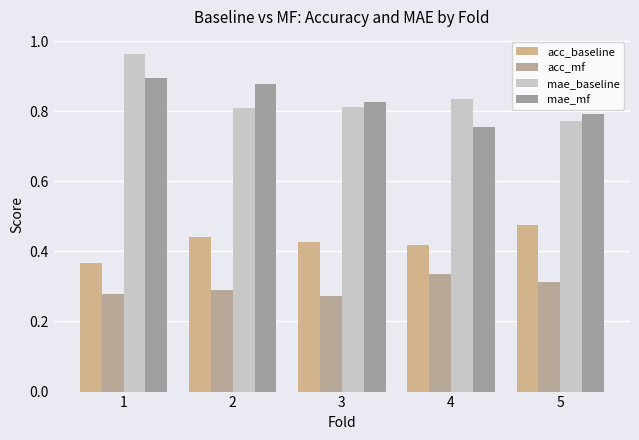

Does the chart contain any negative values?

No